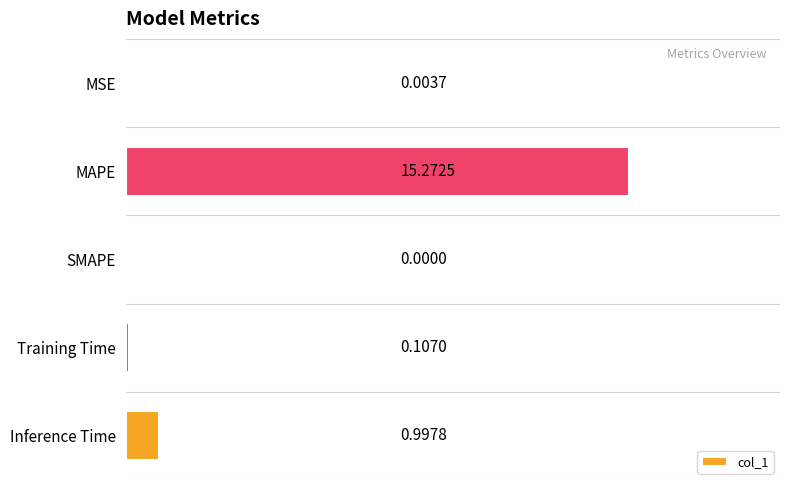

At which label is the value closest to 7?

Inference Time